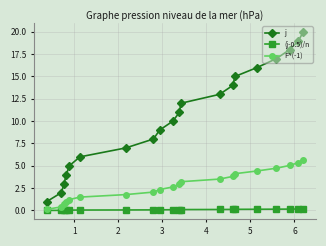

True or false: j and (j-0.5)/n intersect in this chart.

False